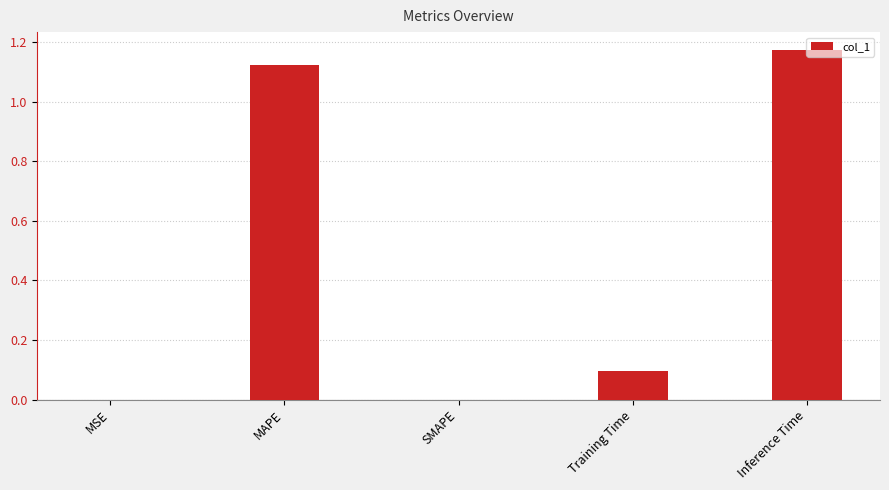

Which label corresponds to the largest value in the chart?

Inference Time